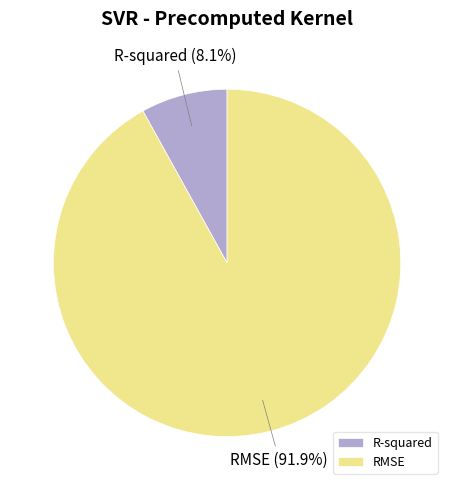

Which has a higher value, RMSE or R-squared?

RMSE